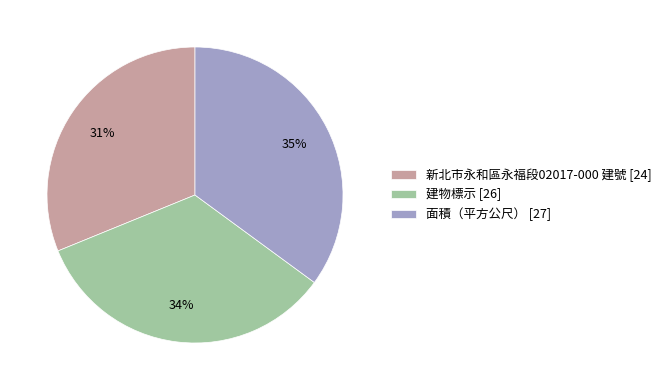

Which category has the biggest portion of the pie?

面積（平方公尺）